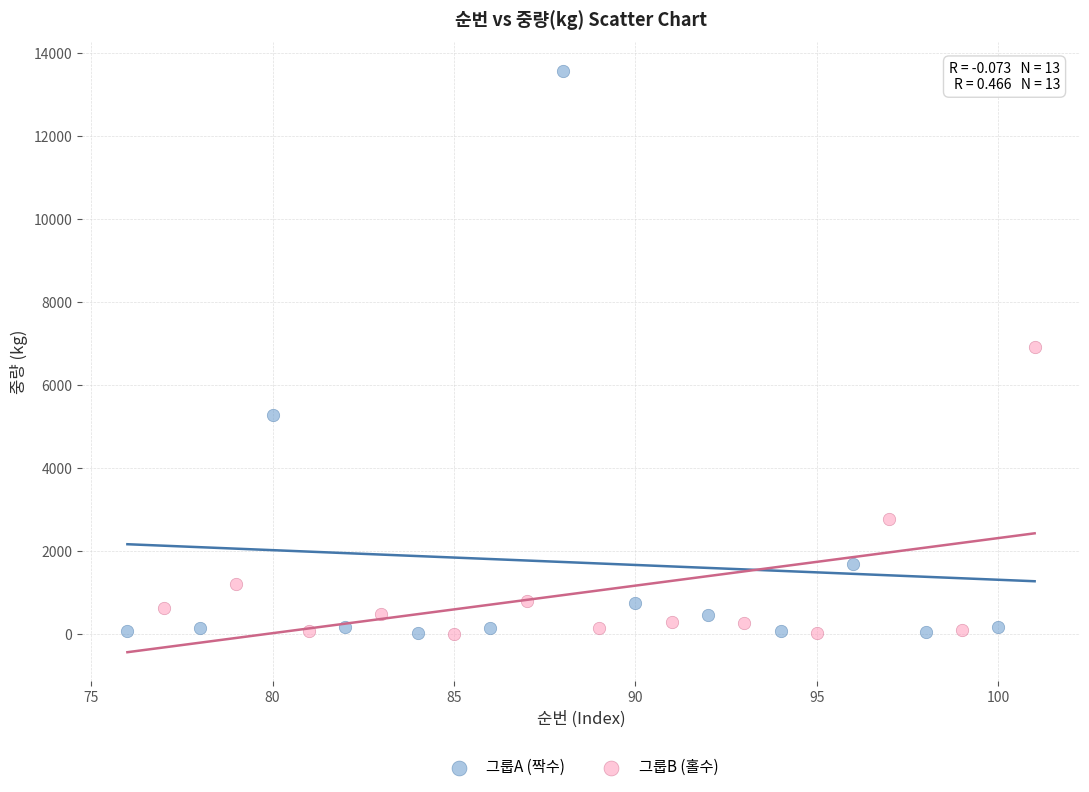

Which series has the largest Y range (max minus min)?

그룹A (짝수)